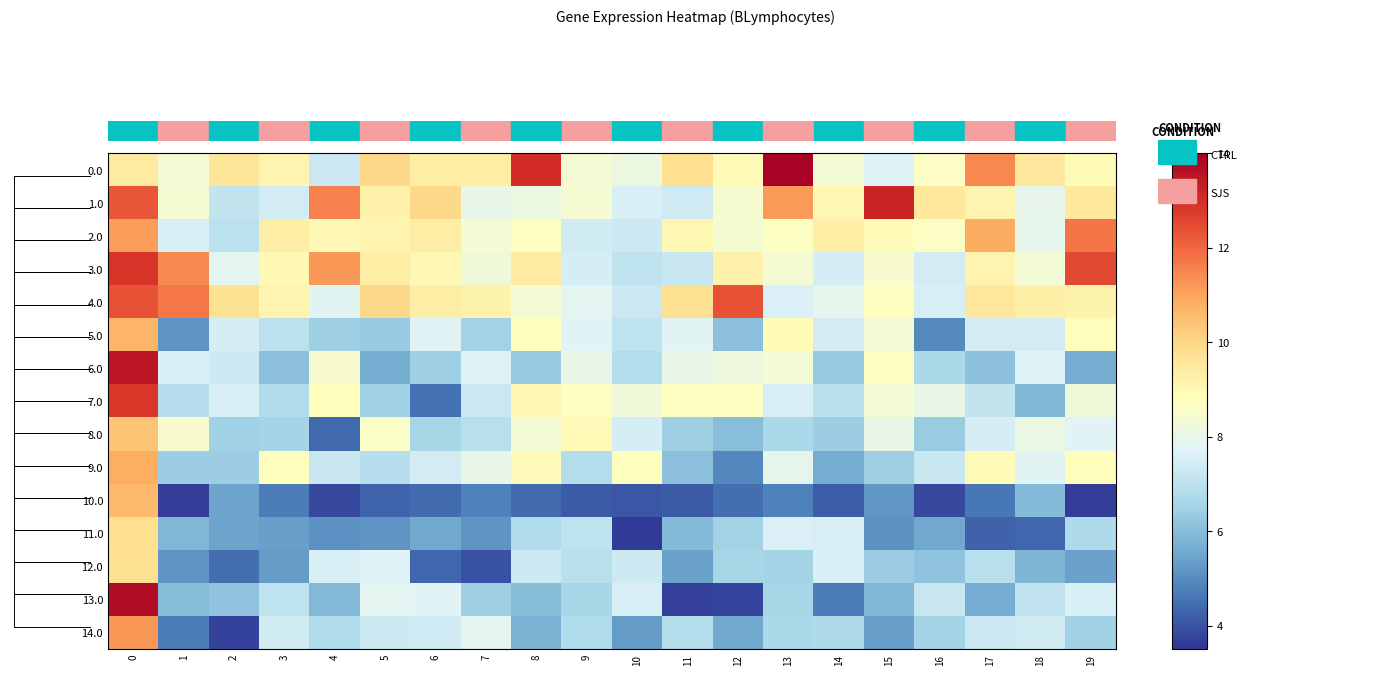

At which label does 2.0 reach its minimum?

2